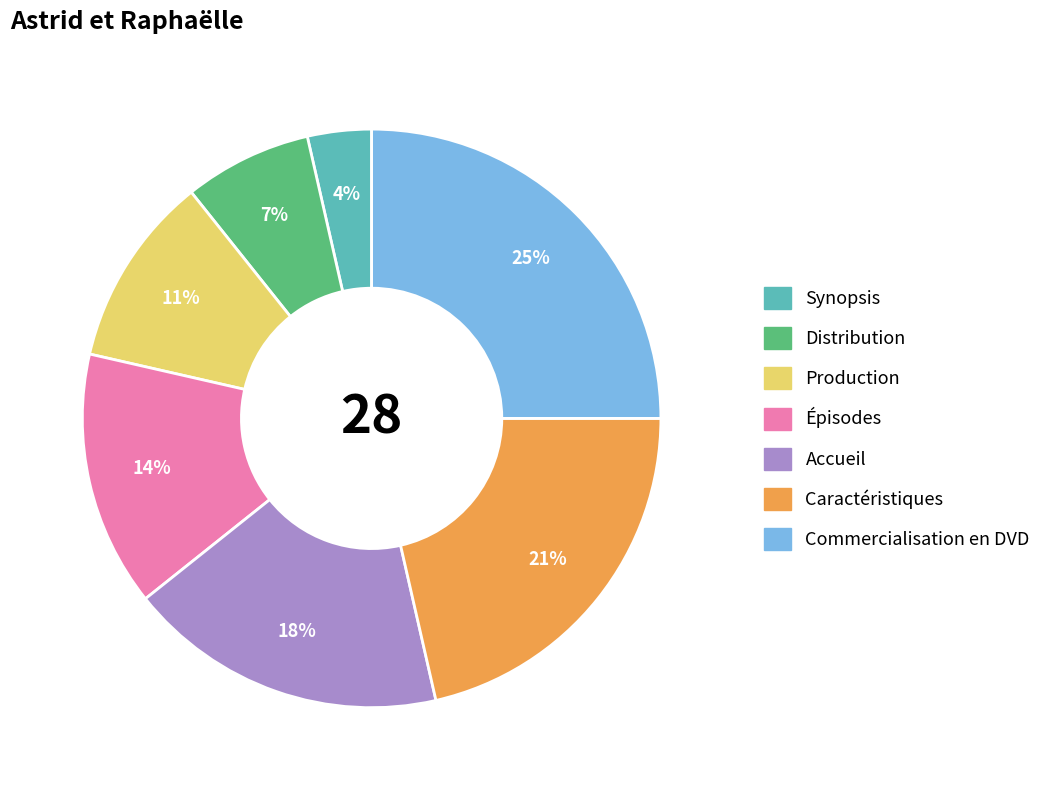

The Distribution slice represents 18% of the pie. True or false?

False